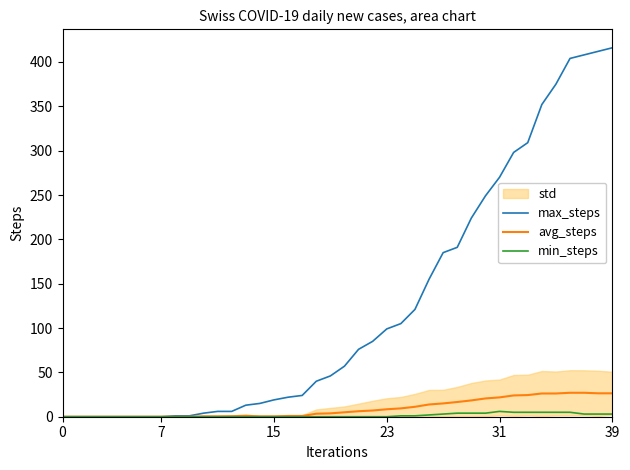

List the series in order of their peak value, lowest first.

min_steps, avg_steps, max_steps